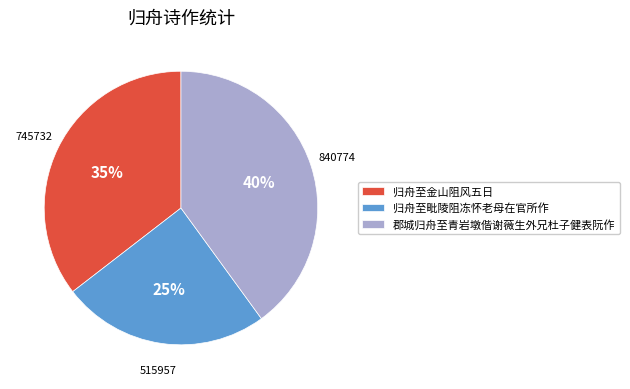

Between 郡城归舟至青岩墩偕谢薇生外兄杜子健表阮作 and 归舟至毗陵阻冻怀老母在官所作, which is larger?

郡城归舟至青岩墩偕谢薇生外兄杜子健表阮作